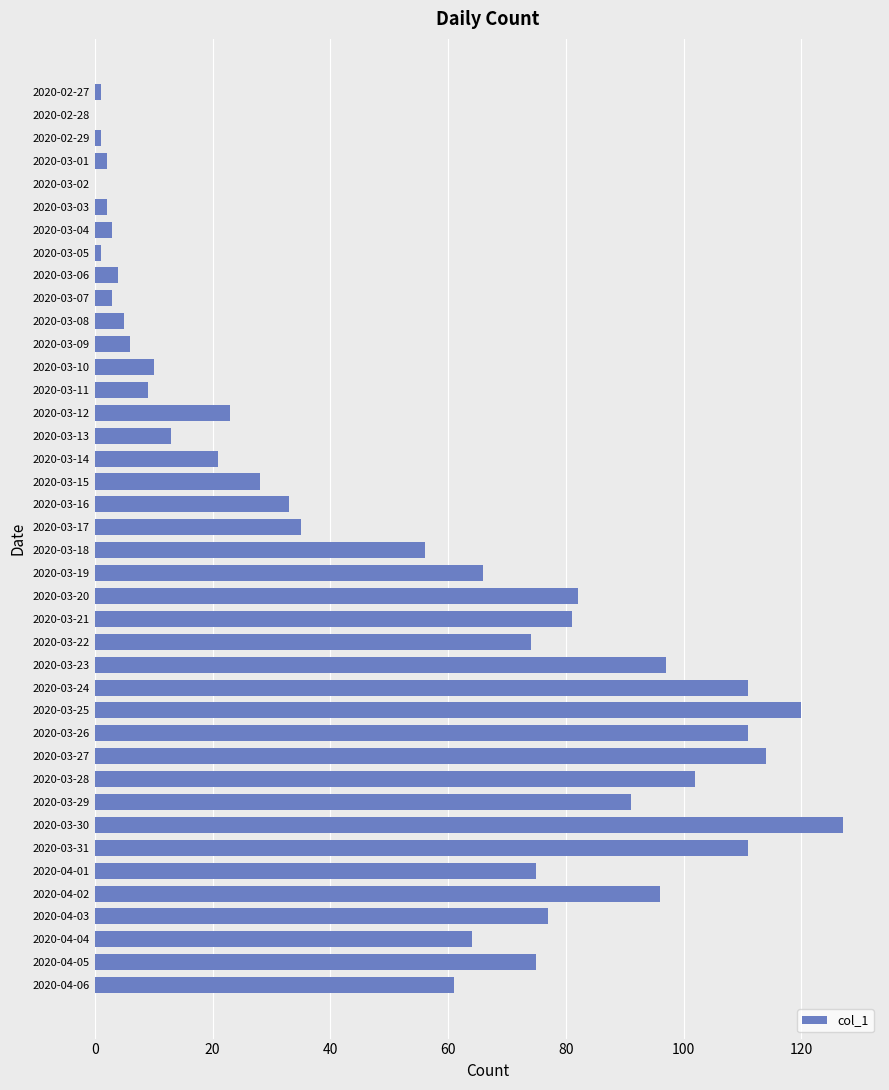

Are the bars horizontal?

Yes